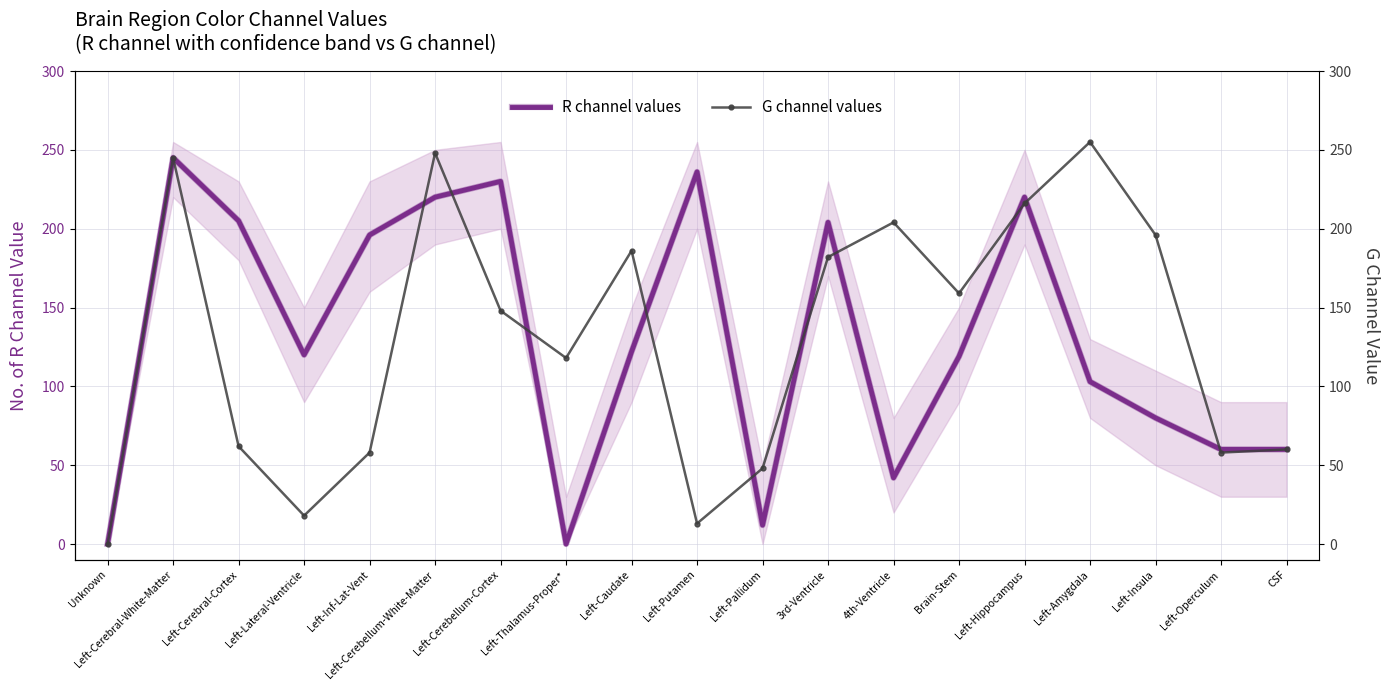

After their last crossing, which series has the higher values: G channel values or R channel values?

R channel values